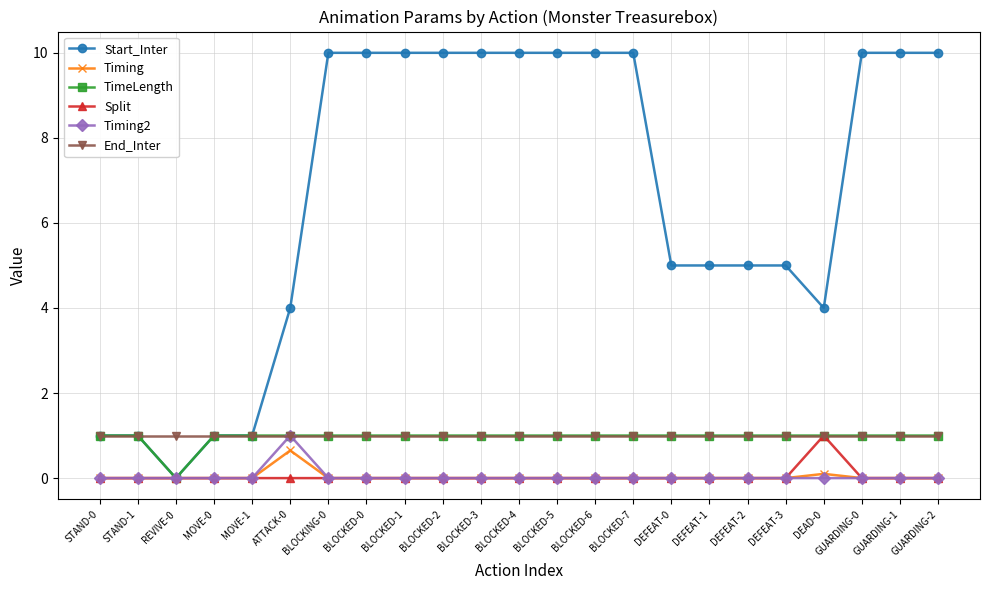

The value of Split at BLOCKED-3 is 0.0. True or false?

True